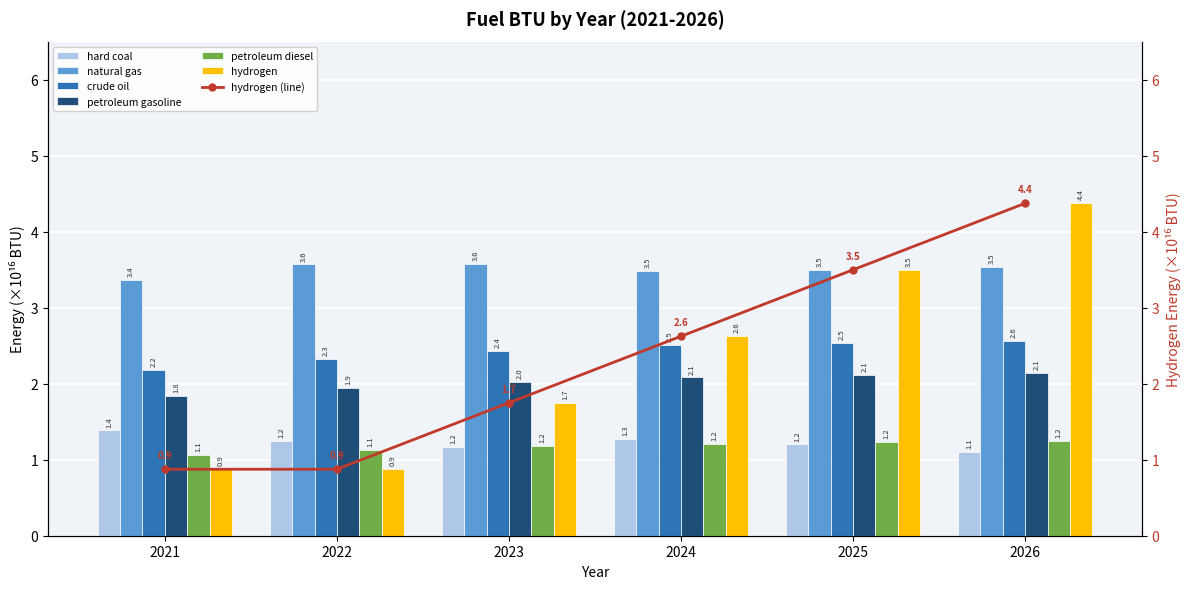

List the labels in order of crude oil value, largest first.

2026, 2025, 2024, 2023, 2022, 2021